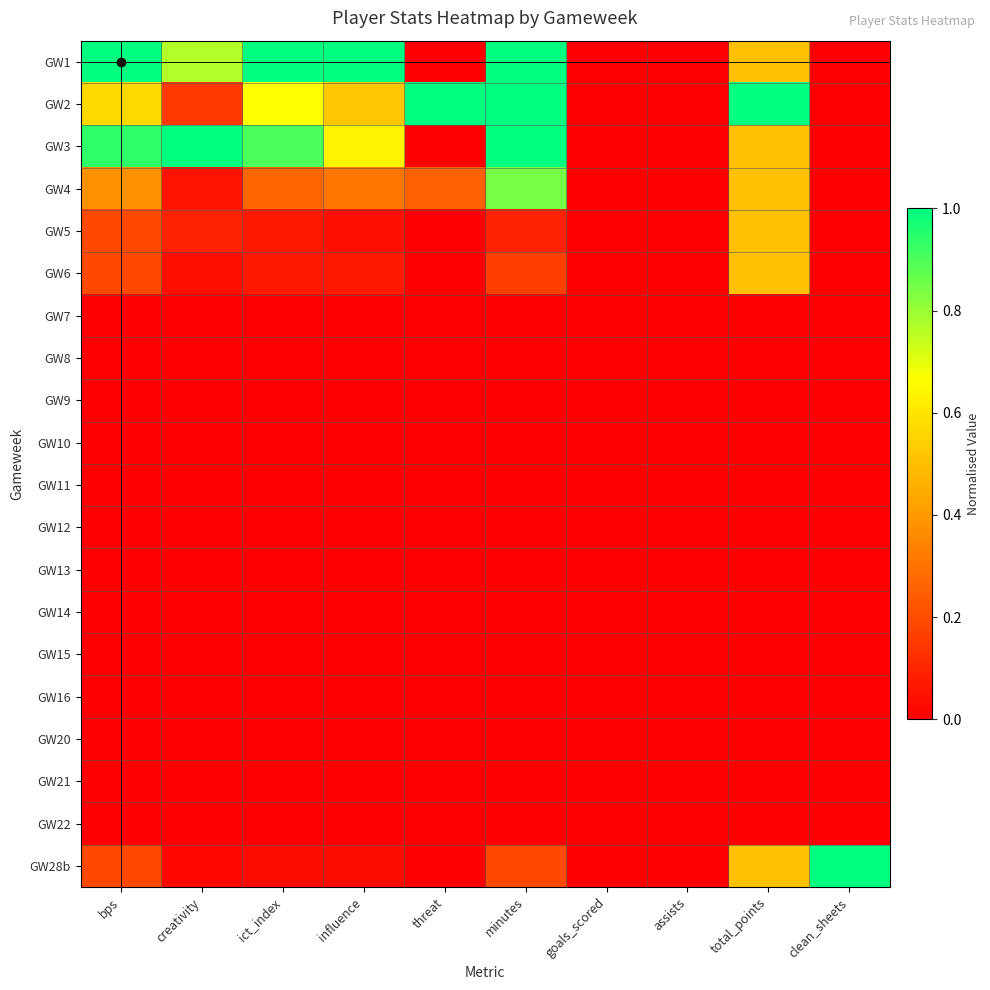

Which series changed the most between bps and threat?

GW1